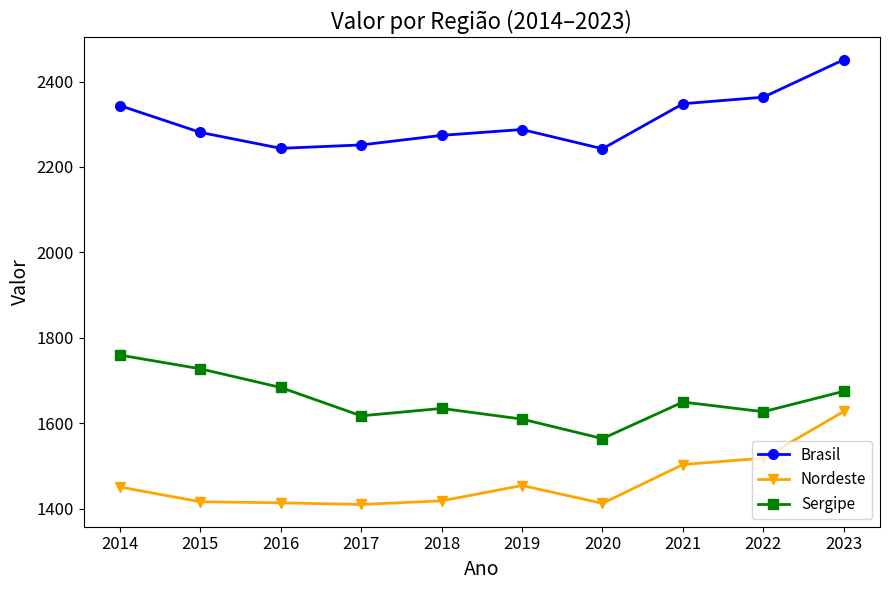

True or false: Sergipe and Nordeste cross at least once.

False